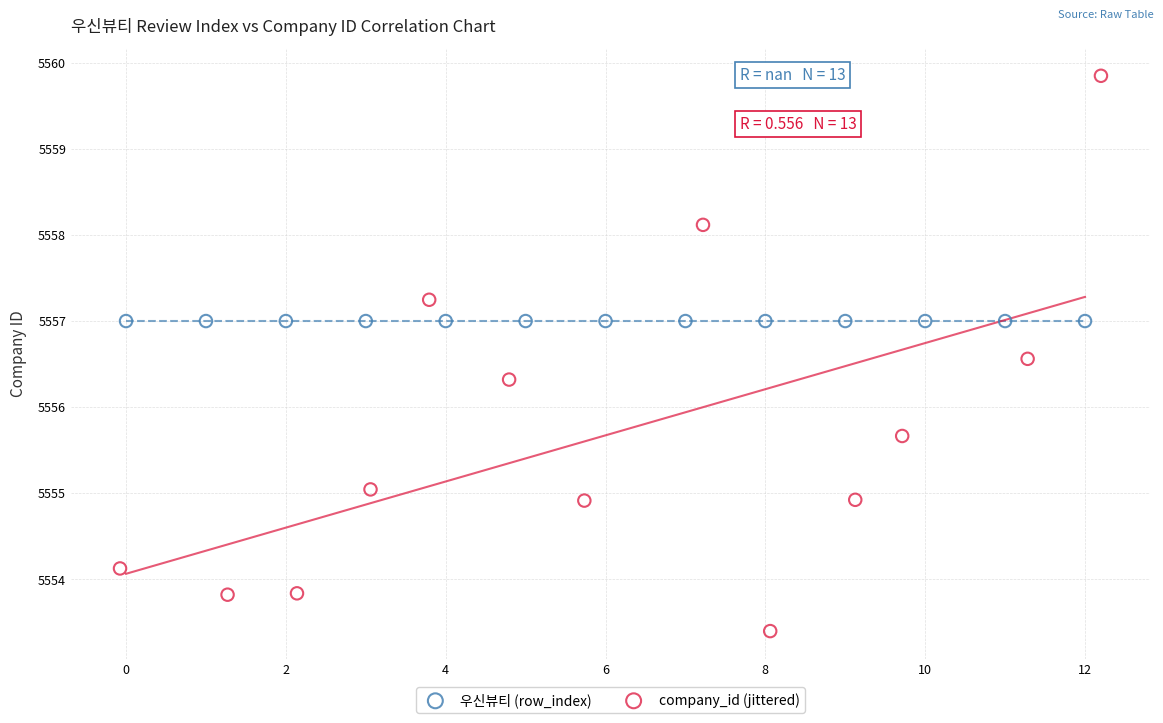

Which series reaches the minimum Y coordinate?

company_id (jittered)